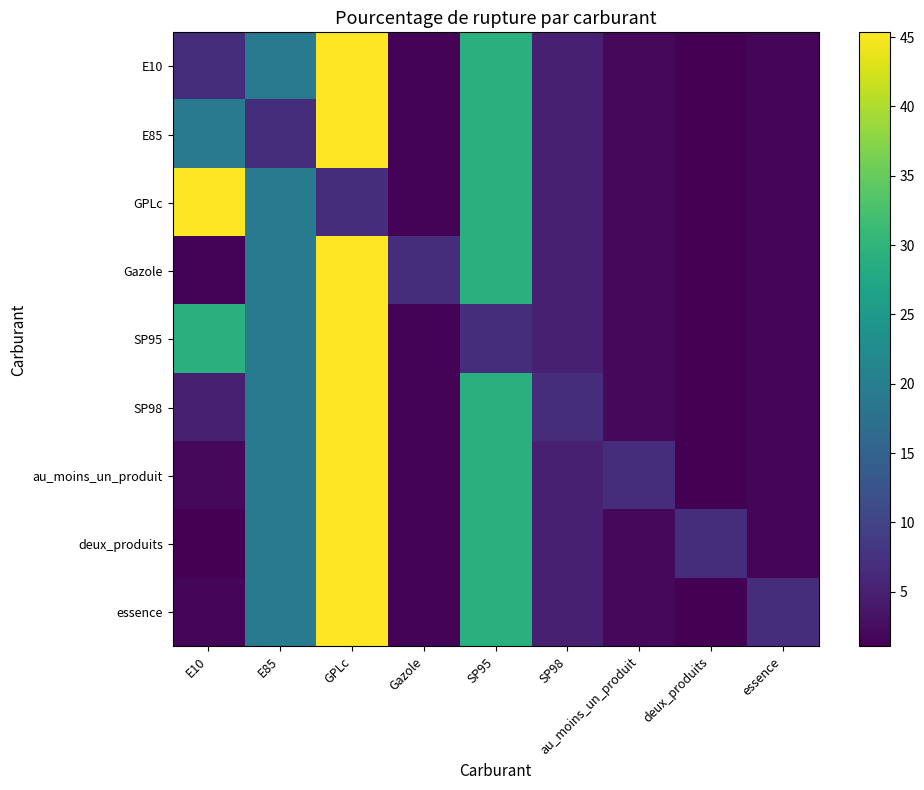

Reading right to left, list all the values displayed in this chart.

E10: essence=1.7	deux_produits=1.1	au_moins_un_produit=2.0	SP98=4.9	SP95=29.2	Gazole=1.4	GPLc=45.4	E85=19.4	E10=6.9
E85: essence=1.7	deux_produits=1.1	au_moins_un_produit=2.0	SP98=4.9	SP95=29.2	Gazole=1.4	GPLc=45.4	E85=6.9	E10=19.4
GPLc: essence=1.7	deux_produits=1.1	au_moins_un_produit=2.0	SP98=4.9	SP95=29.2	Gazole=1.4	GPLc=6.9	E85=19.4	E10=45.4
Gazole: essence=1.7	deux_produits=1.1	au_moins_un_produit=2.0	SP98=4.9	SP95=29.2	Gazole=6.9	GPLc=45.4	E85=19.4	E10=1.4
SP95: essence=1.7	deux_produits=1.1	au_moins_un_produit=2.0	SP98=4.9	SP95=6.9	Gazole=1.4	GPLc=45.4	E85=19.4	E10=29.2
SP98: essence=1.7	deux_produits=1.1	au_moins_un_produit=2.0	SP98=6.9	SP95=29.2	Gazole=1.4	GPLc=45.4	E85=19.4	E10=4.9
au_moins_un_produit: essence=1.7	deux_produits=1.1	au_moins_un_produit=6.9	SP98=4.9	SP95=29.2	Gazole=1.4	GPLc=45.4	E85=19.4	E10=2.0
deux_produits: essence=1.7	deux_produits=6.9	au_moins_un_produit=2.0	SP98=4.9	SP95=29.2	Gazole=1.4	GPLc=45.4	E85=19.4	E10=1.1
essence: essence=6.9	deux_produits=1.1	au_moins_un_produit=2.0	SP98=4.9	SP95=29.2	Gazole=1.4	GPLc=45.4	E85=19.4	E10=1.7